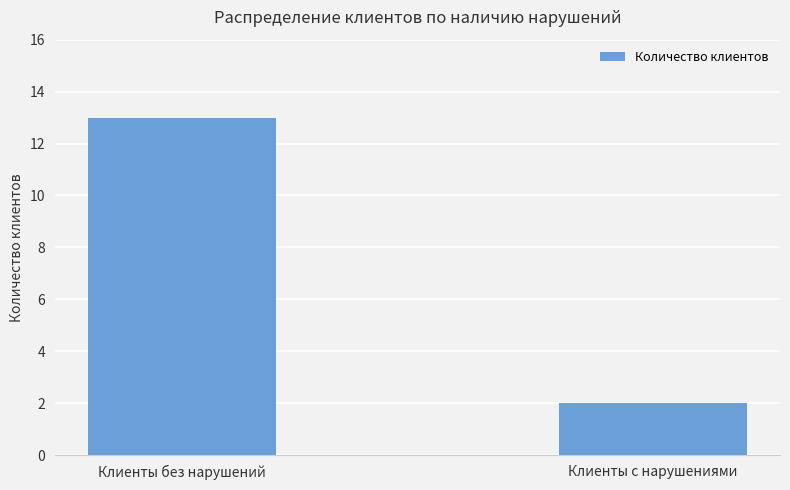

What is the smallest value displayed?

2